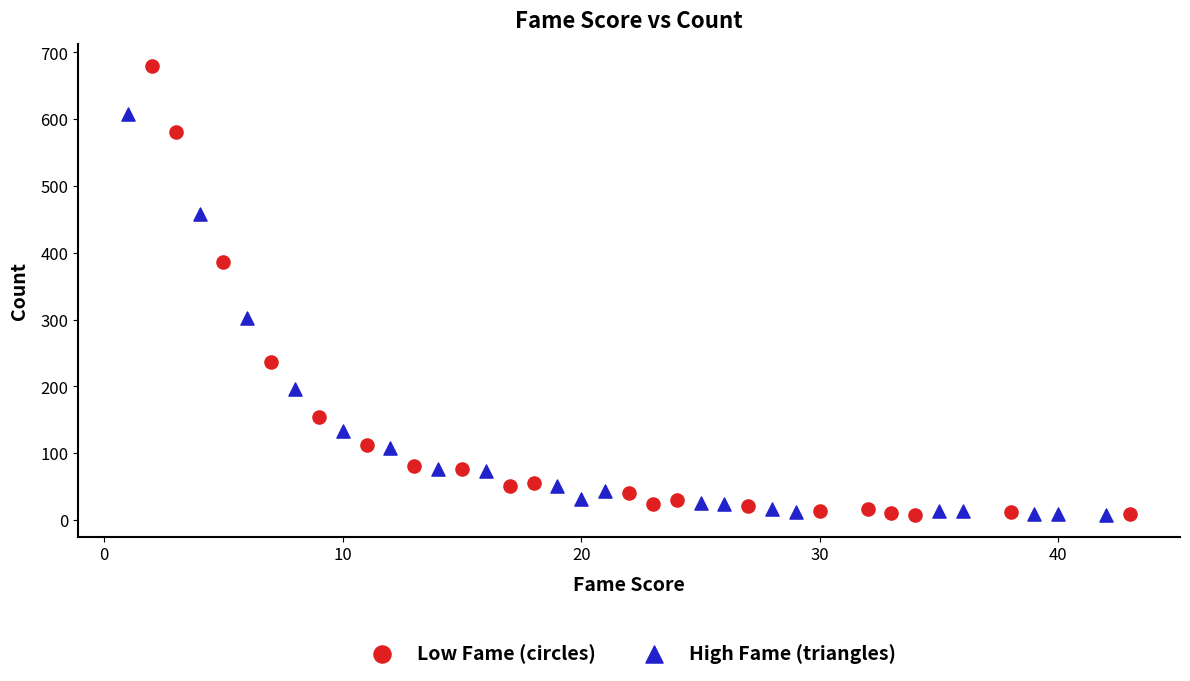

Which series contains the highest Y value?

Low Fame (circles)